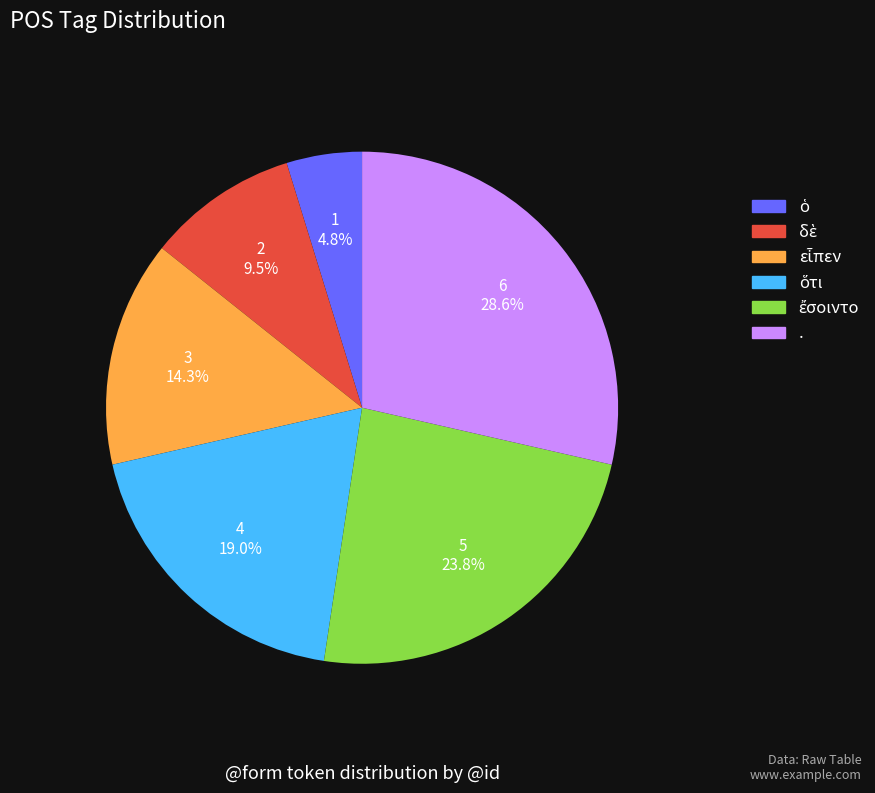

Is there any slice that represents more than half of the pie?

No